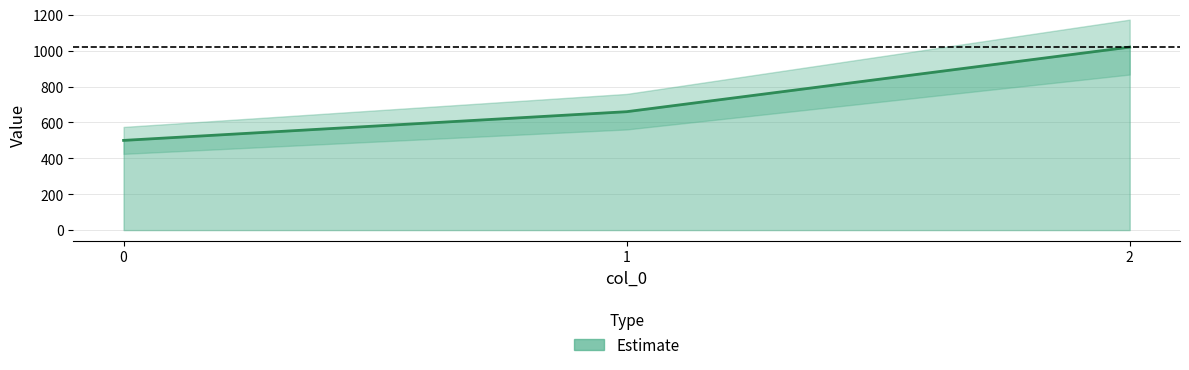

What is the maximum value shown in the chart?

1020